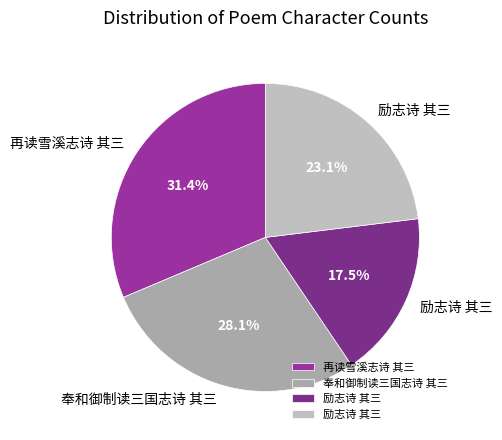

How many segments does this pie chart have?

4